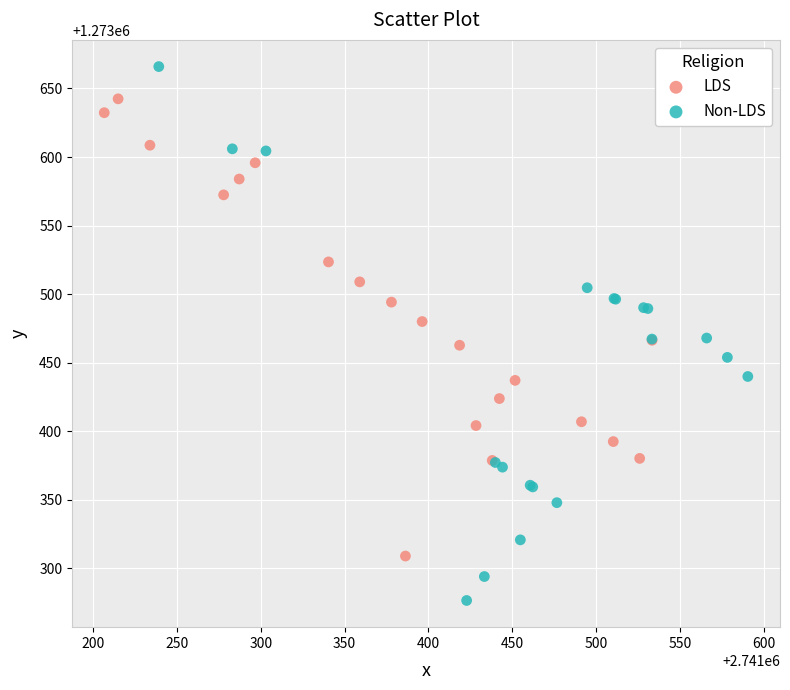

Which series contains the highest Y value?

Non-LDS